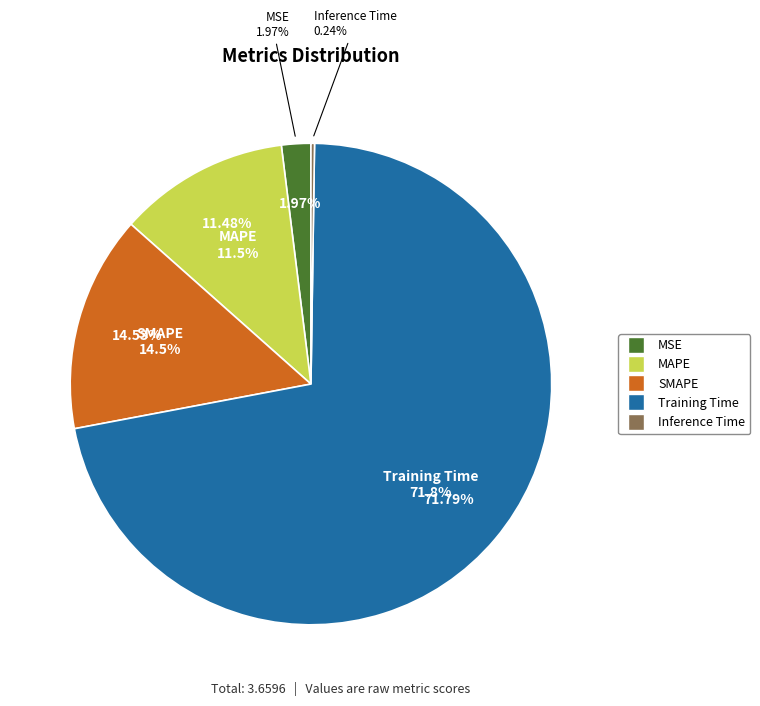

What portion of the pie excludes SMAPE?

85.5%